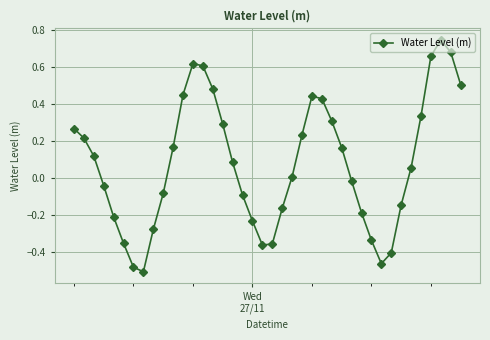

What is the difference between the second highest and minimum values?

1.2